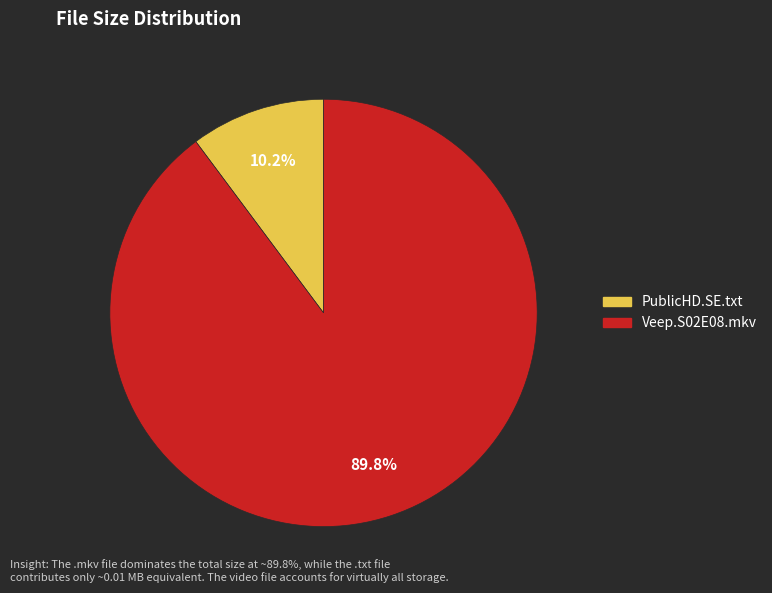

Is there any slice that represents more than half of the pie?

Yes